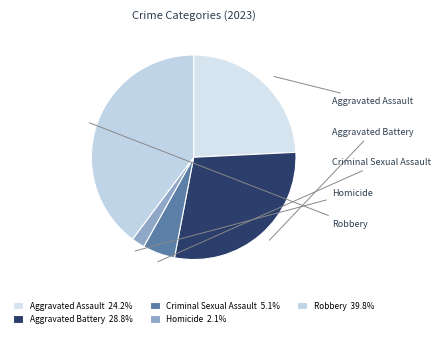

How much of the chart is everything except Aggravated Assault?

75.8%